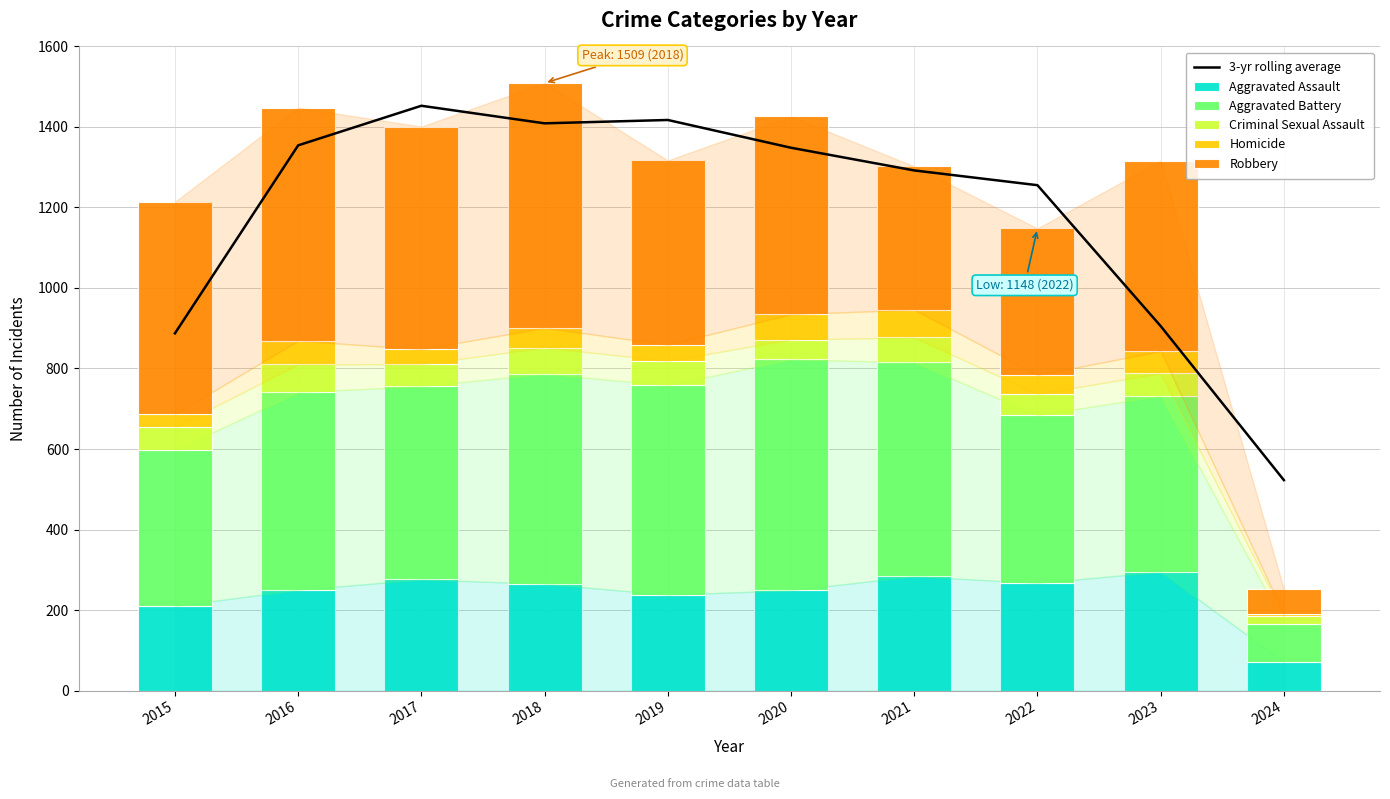

The Aggravated Assault series shows 284.0 at 2021. True or false?

True